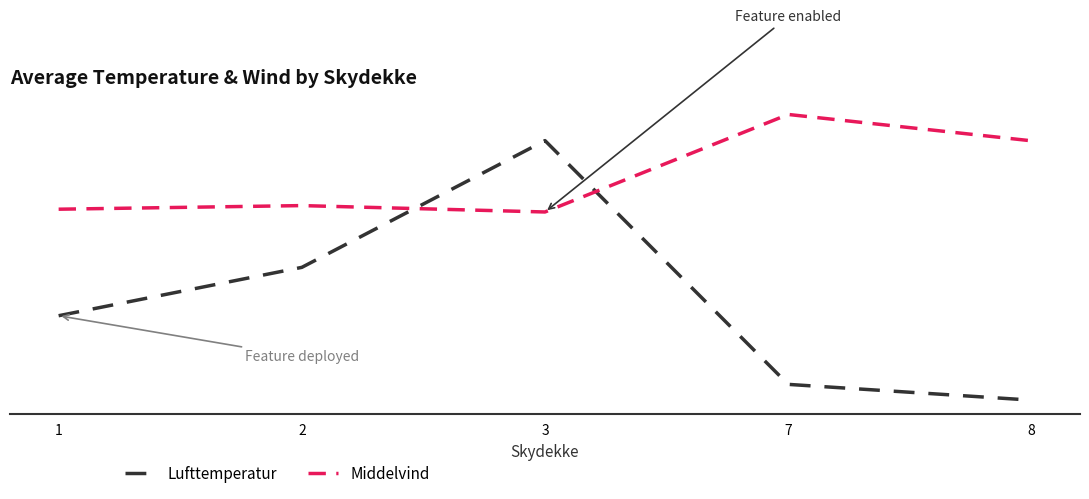

What is the total value across all series at 1?

3.6